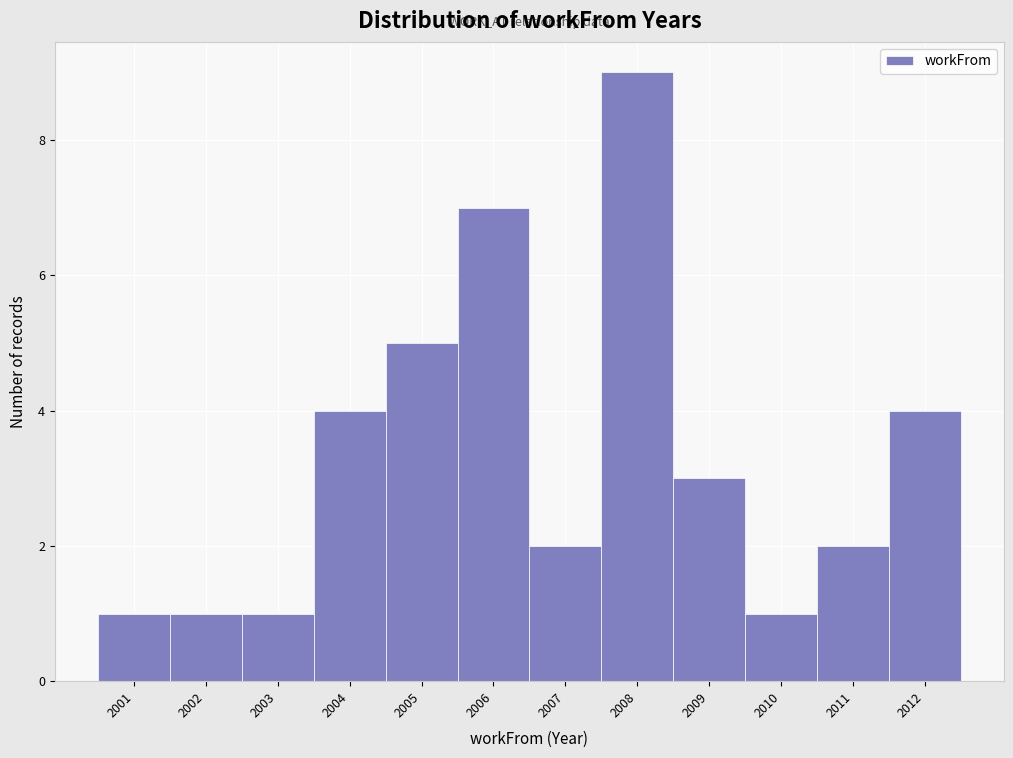

Reading left to right, list every bar in this chart as the range it spans on the x-axis followed by its height. The values are not printed on the chart, so give them approximately, as read against the axis.

2000.5 to 2001.5: 1
2001.5 to 2002.5: 1
2002.5 to 2003.5: 1
2003.5 to 2004.5: 4
2004.5 to 2005.5: 5
2005.5 to 2006.5: 7
2006.5 to 2007.5: 2
2007.5 to 2008.5: 9
2008.5 to 2009.5: 3
2009.5 to 2010.5: 1
2010.5 to 2011.5: 2
2011.5 to 2012.5: 4